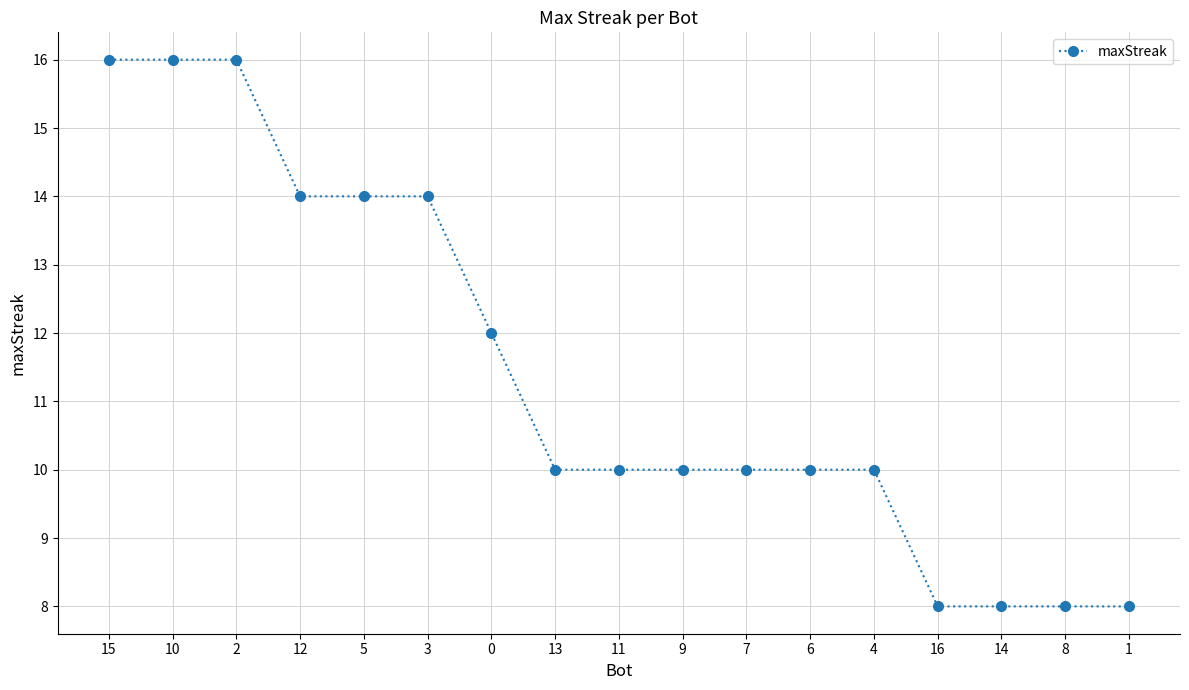

The value at 14 is 8. True or false?

True